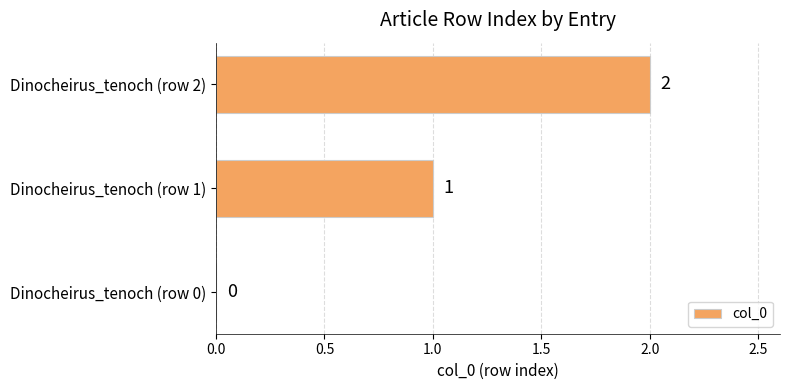

Between Dinocheirus_tenoch (row 1) and Dinocheirus_tenoch (row 0), which is larger?

Dinocheirus_tenoch (row 1)